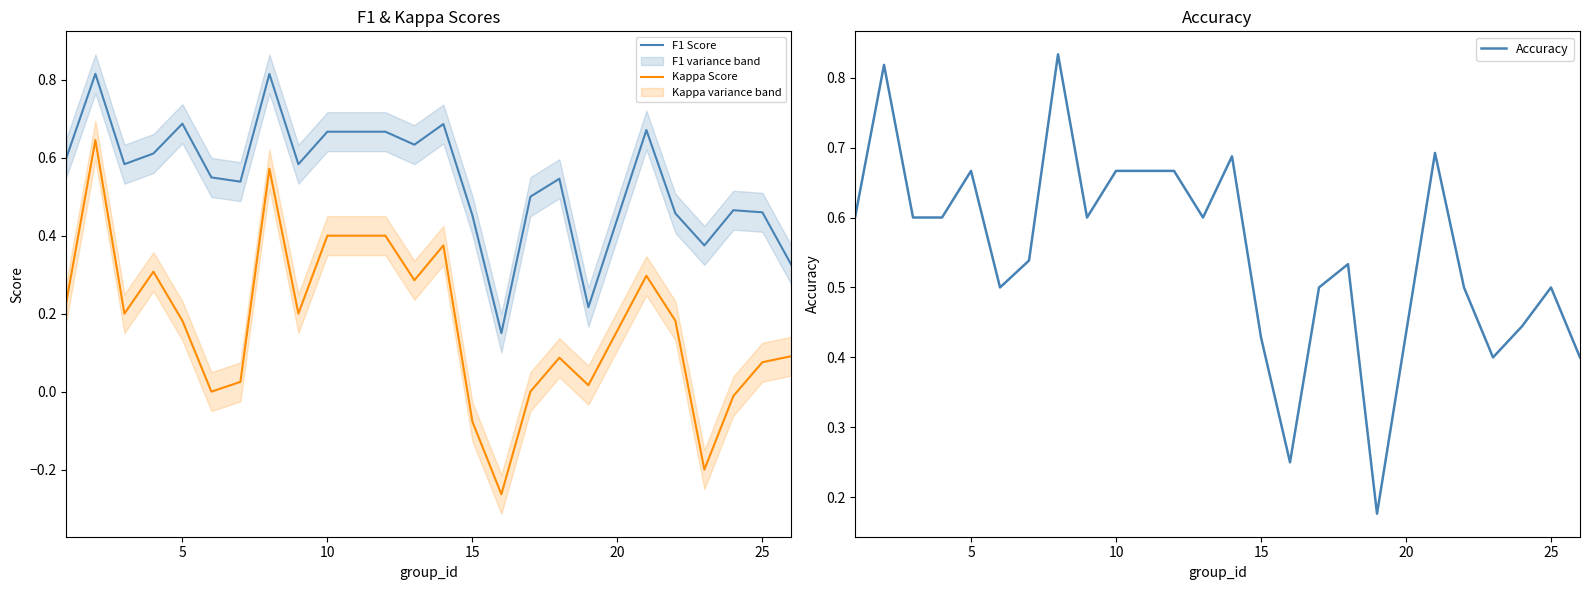

True or false: Kappa Score and F1 Score intersect in this chart.

False